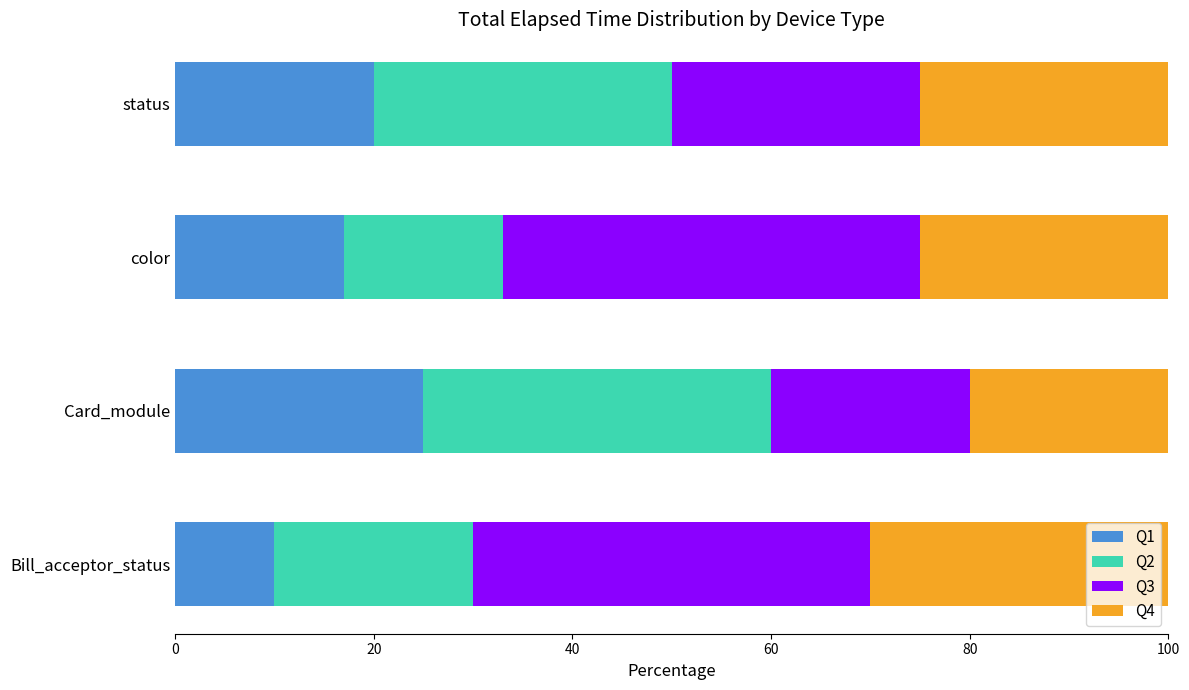

What is the total value across all series at Bill_acceptor_status?

100